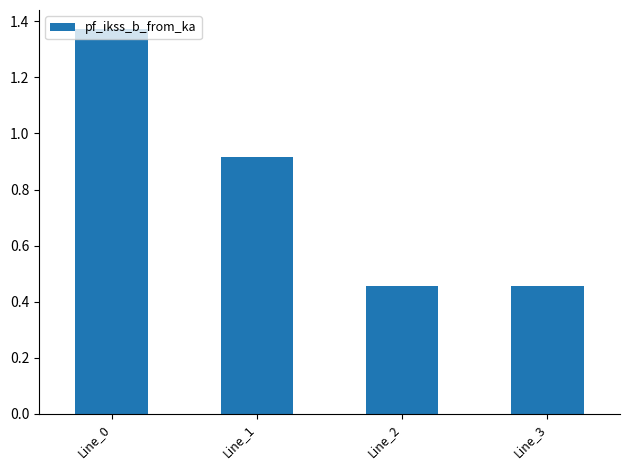

Are the bars horizontal?

No